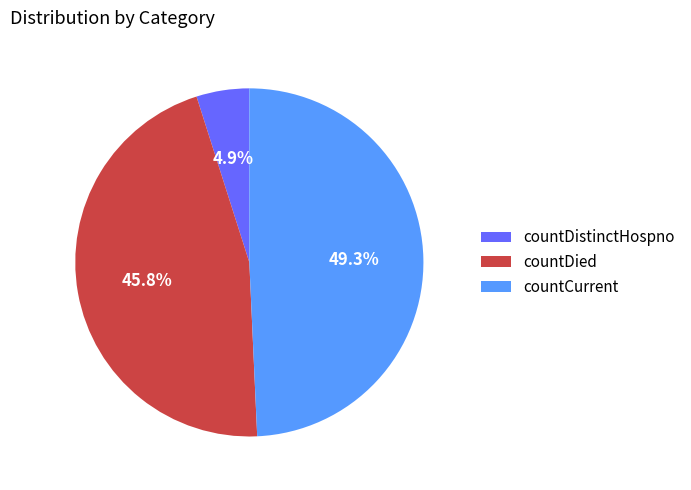

Which category has the smallest portion of the pie?

countDistinctHospno